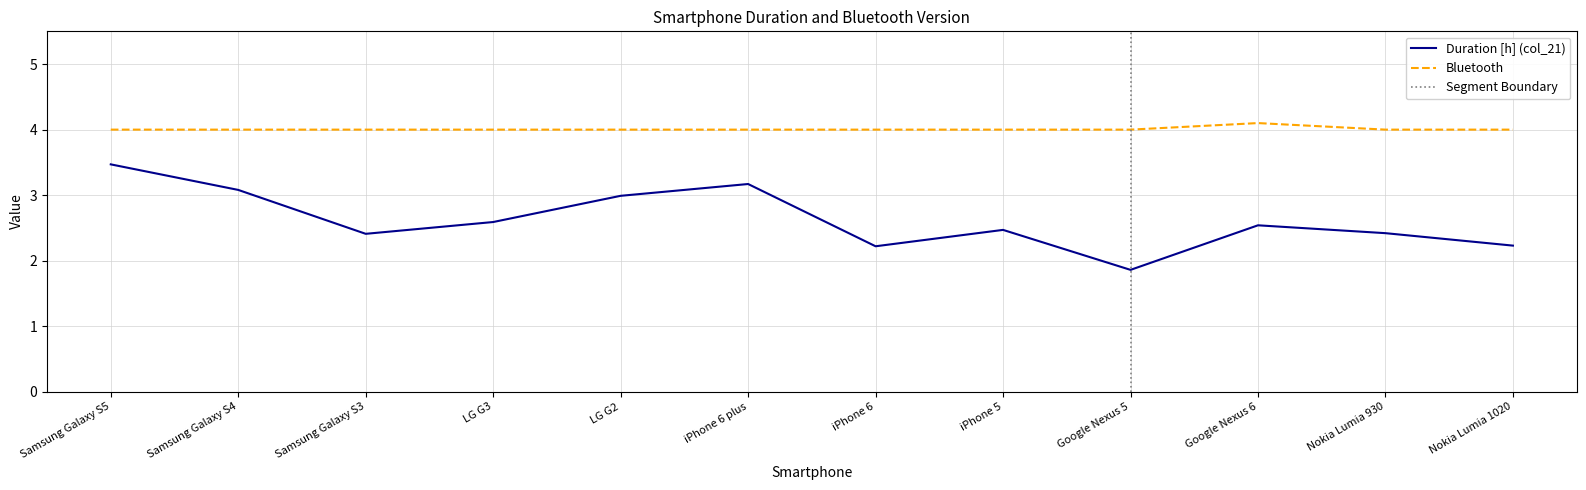

What is the smallest value displayed?

1.9